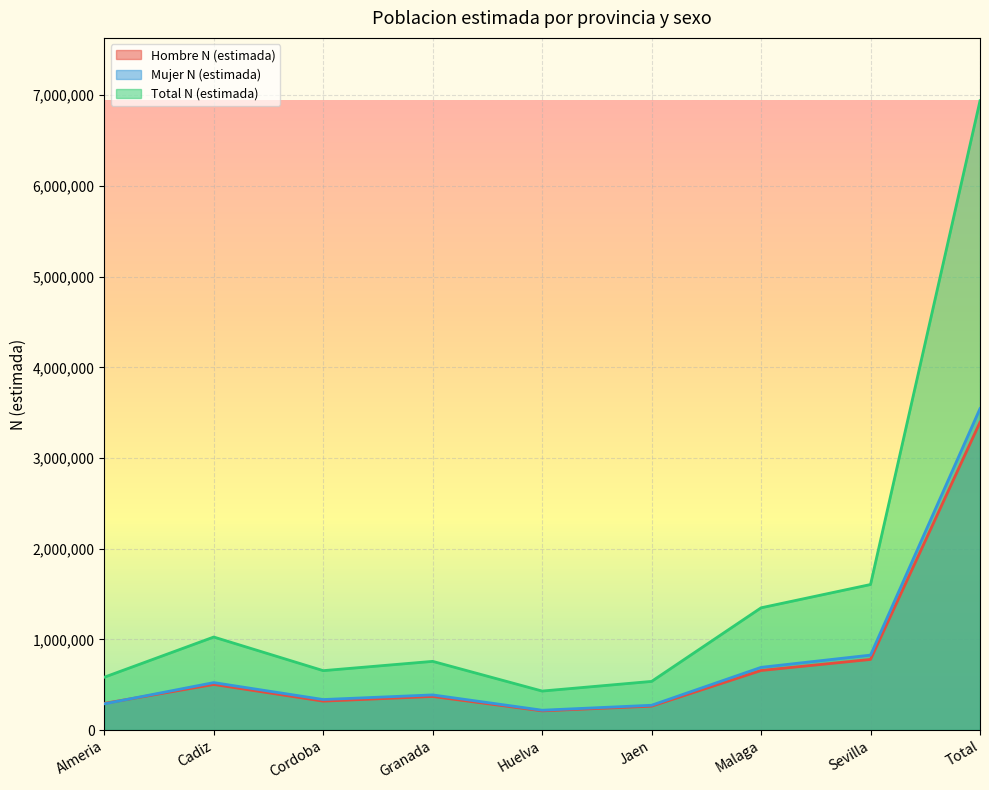

Which category has the highest value across all series?

Total